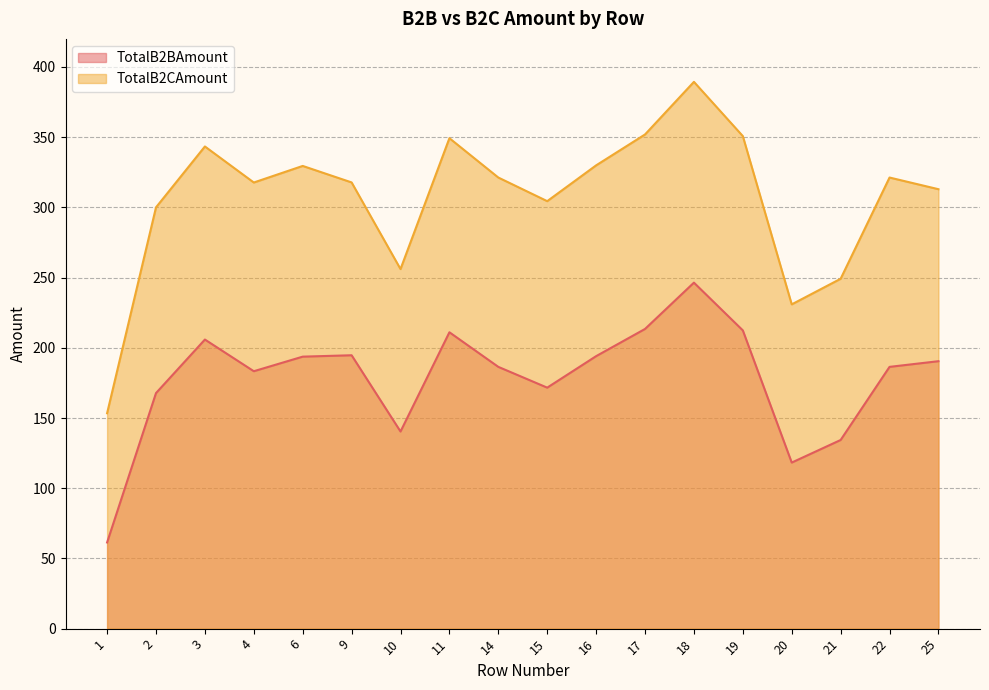

Rank the series by their maximum value, from lowest to highest.

TotalB2BAmount, TotalB2CAmount